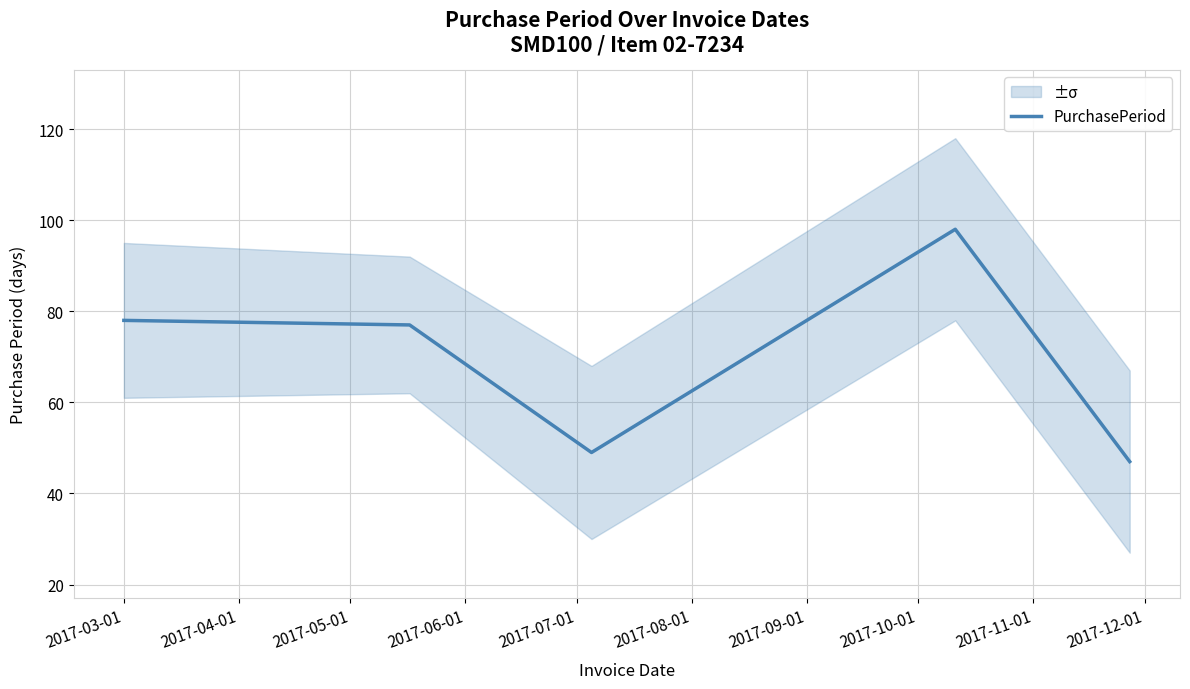

Reading left to right, list all the values displayed in this chart.

78	77	49	98	47